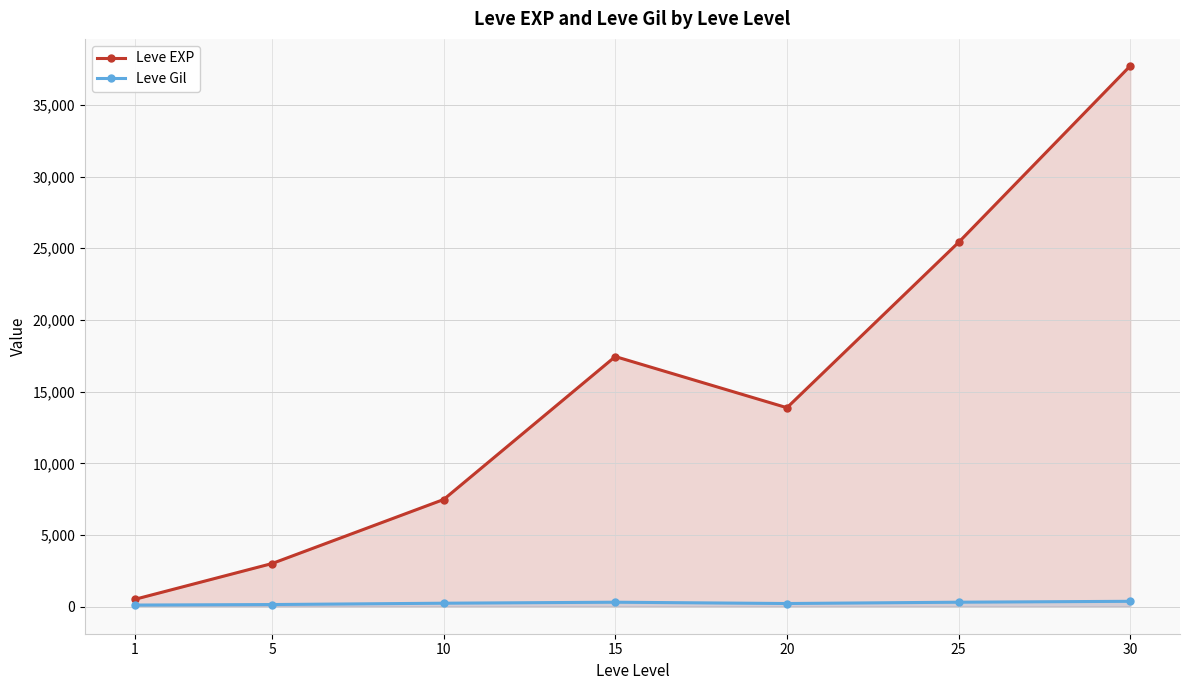

In Leve Gil, how many points are lower than both neighbors (excluding endpoints)?

1